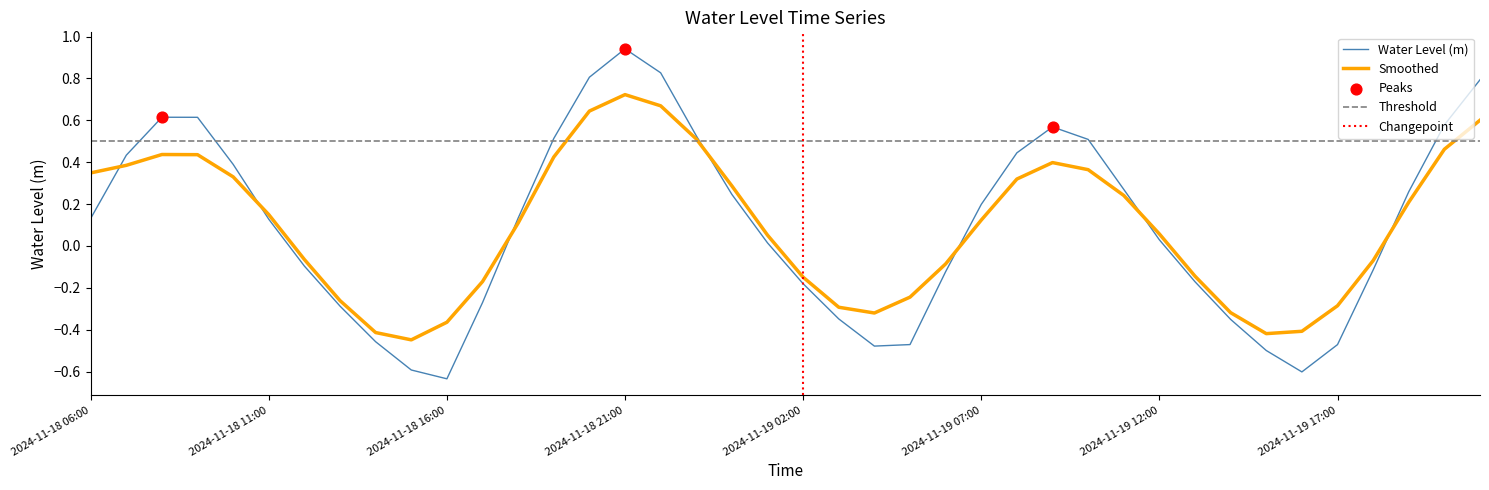

Which has a higher value, 2024-11-19 05:00 or 2024-11-18 23:00?

2024-11-18 23:00